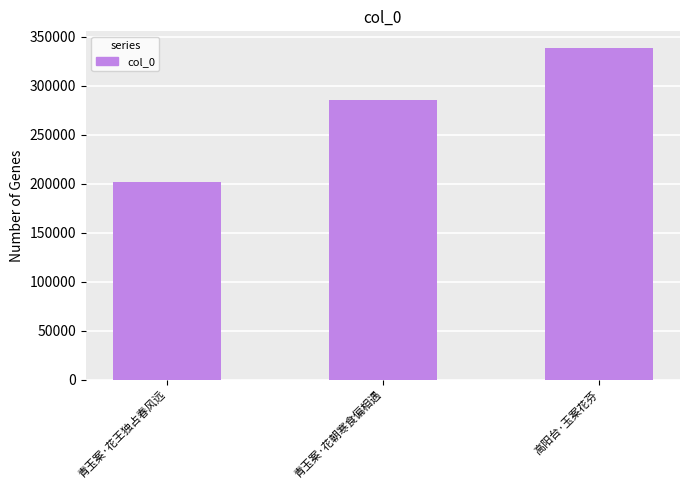

What is the value of the 1st bar from the left?

201353